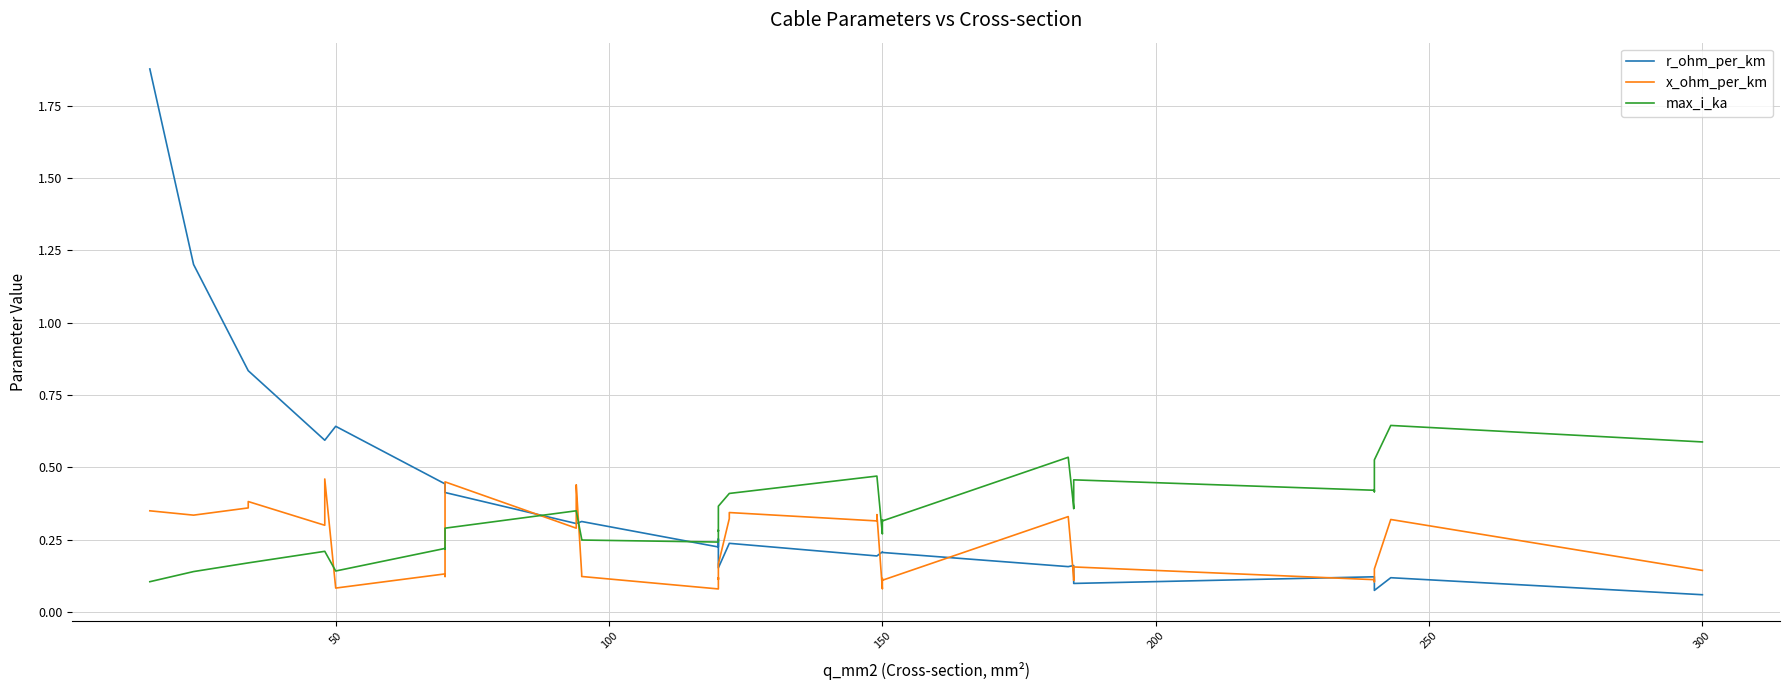

Which series has the widest spread of values?

r_ohm_per_km